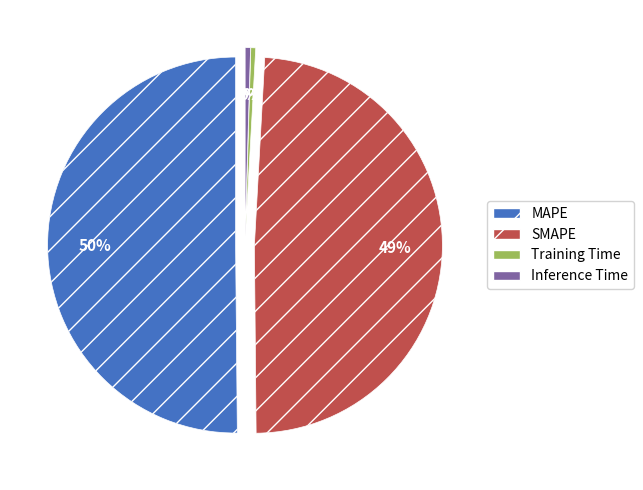

Which slice is the smallest?

Training Time